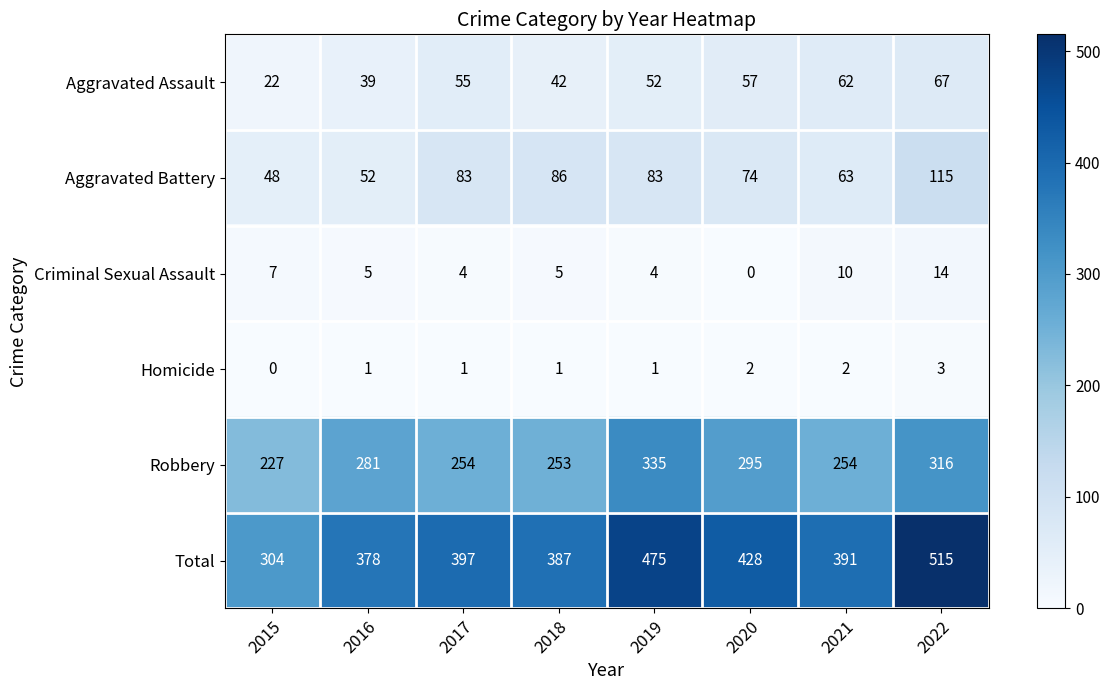

What is the total value across all series at 2019?

950